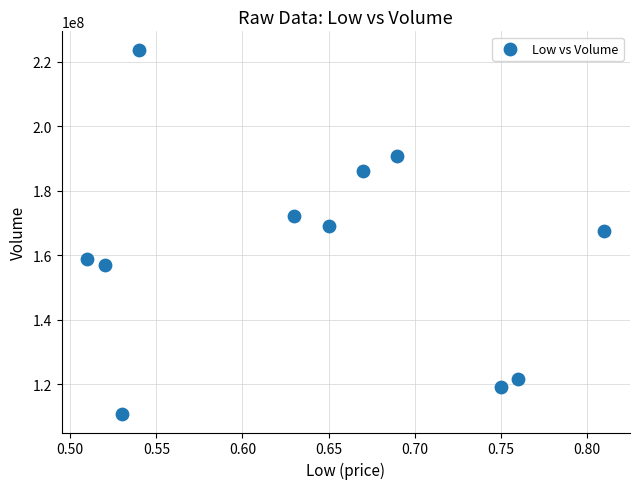

What is the average Y value?

161555136